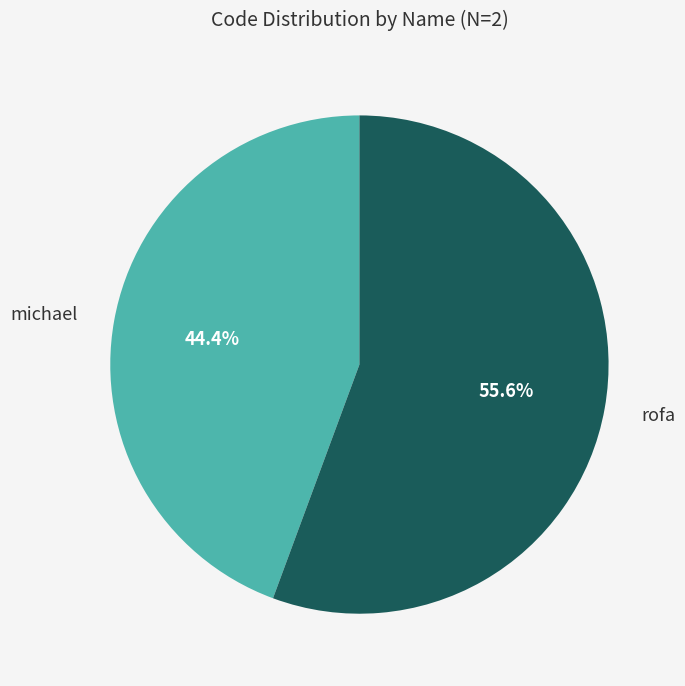

How many slices are in this pie chart?

2